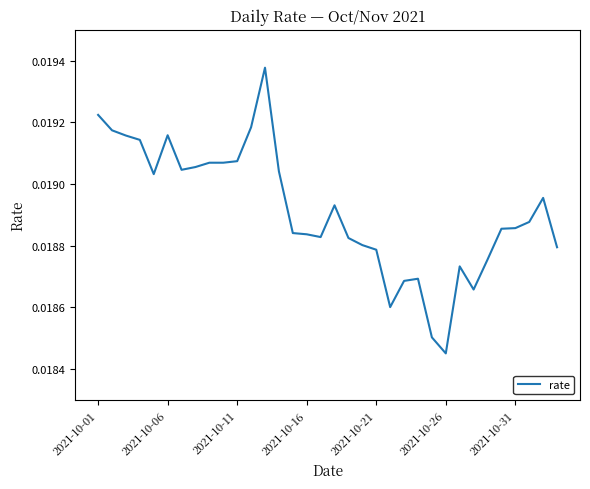

How many lines are shown in the chart?

1